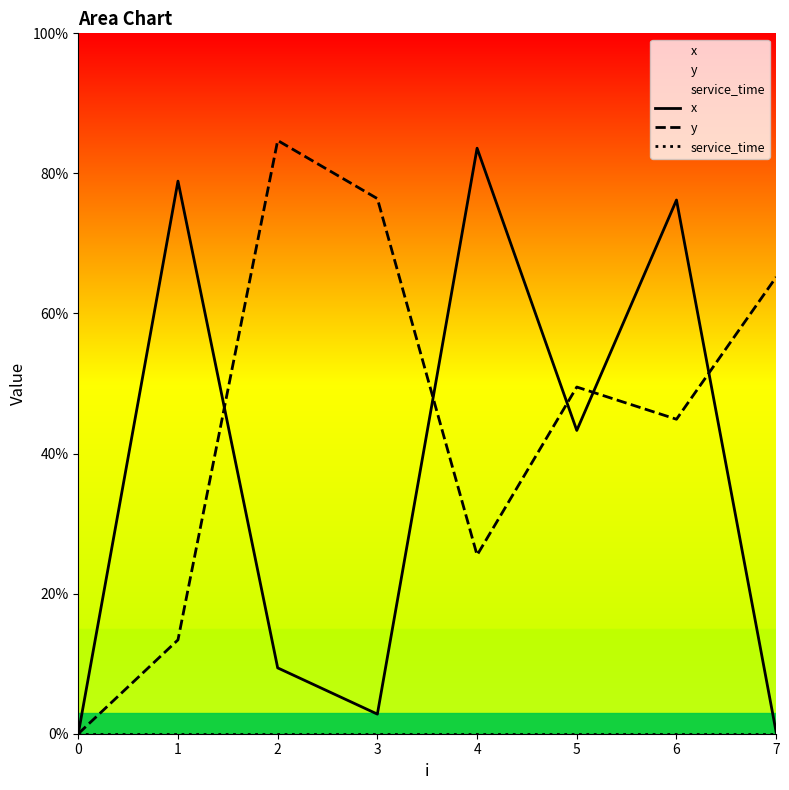

The value of x at 6 is 7.6. True or false?

True